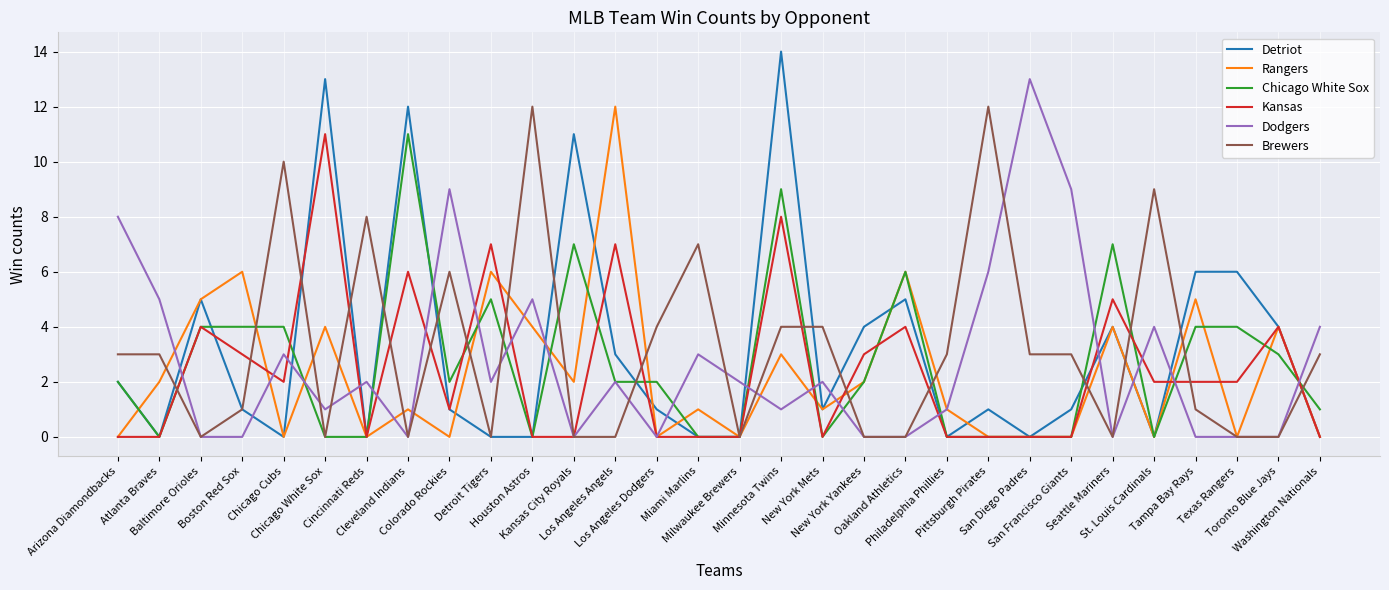

What is the greatest value displayed?

14